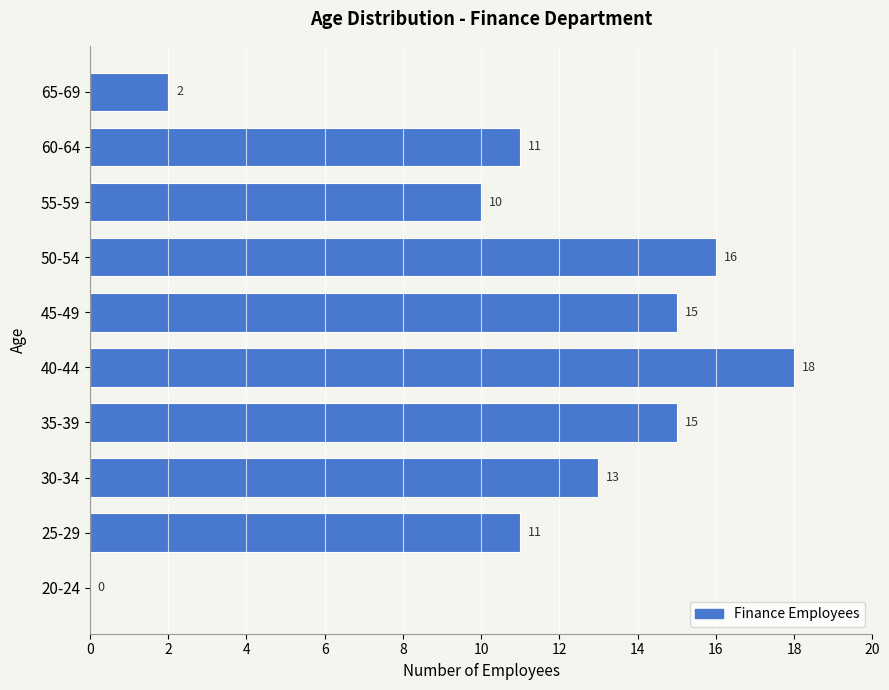

Reading bottom to top, extract all data points from this chart.

20-24=0	25-29=11	30-34=13	35-39=15	40-44=18	45-49=15	50-54=16	55-59=10	60-64=11	65-69=2